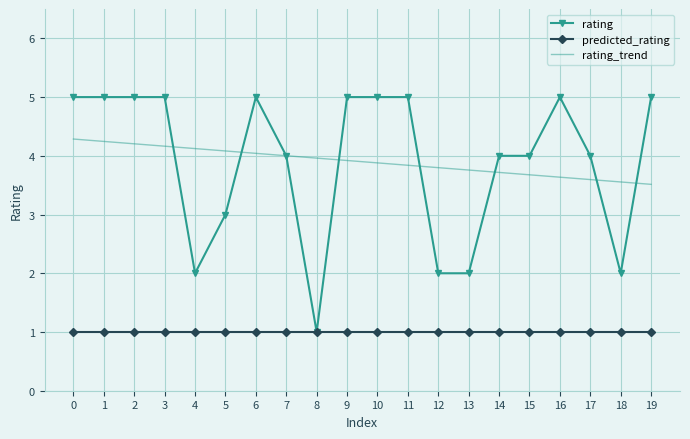

Rank the series at 18 from highest to lowest value.

rating_trend, rating, predicted_rating